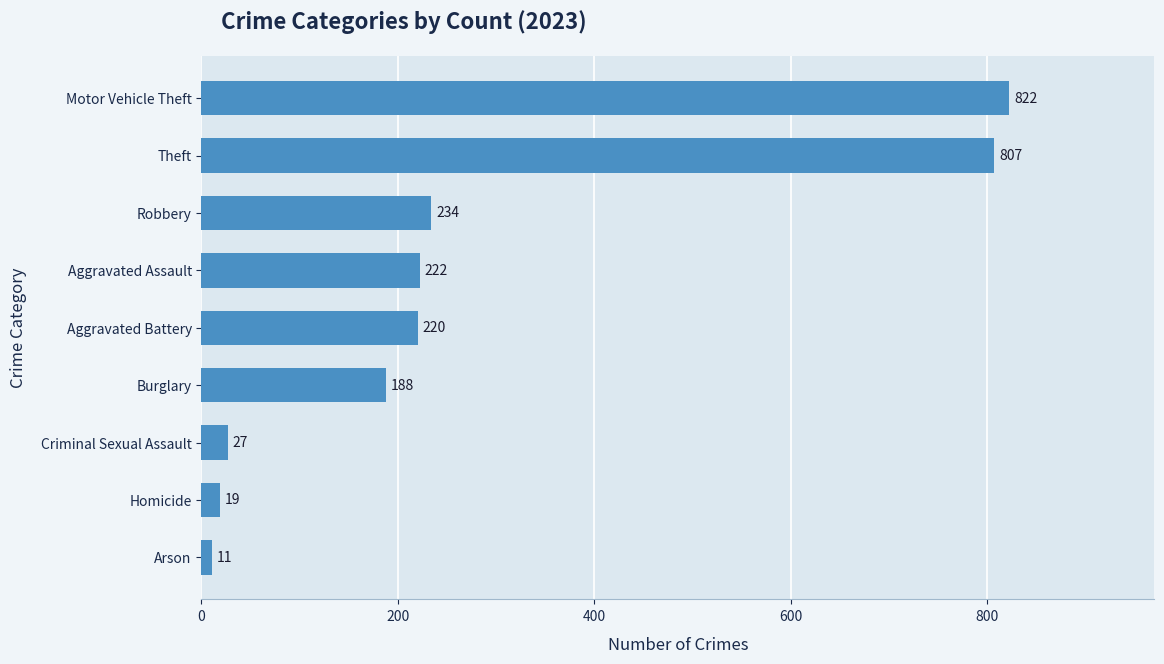

What value does the data have at Robbery, to the nearest 50?

250